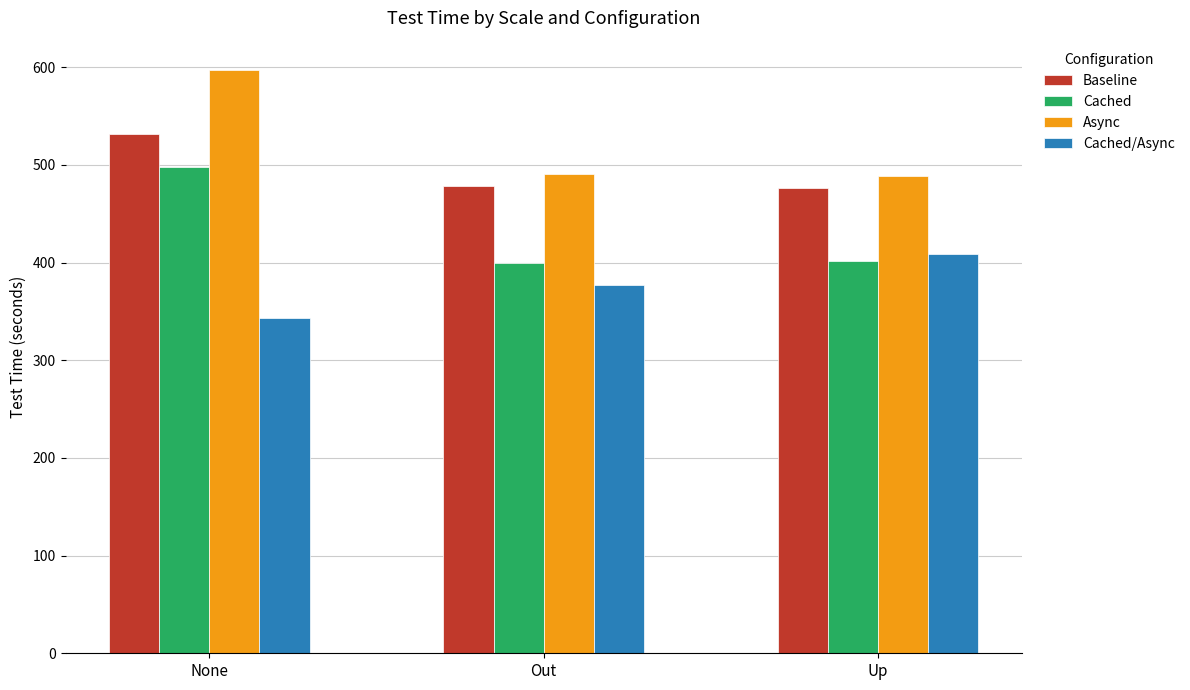

What is the smallest value displayed?

343.6